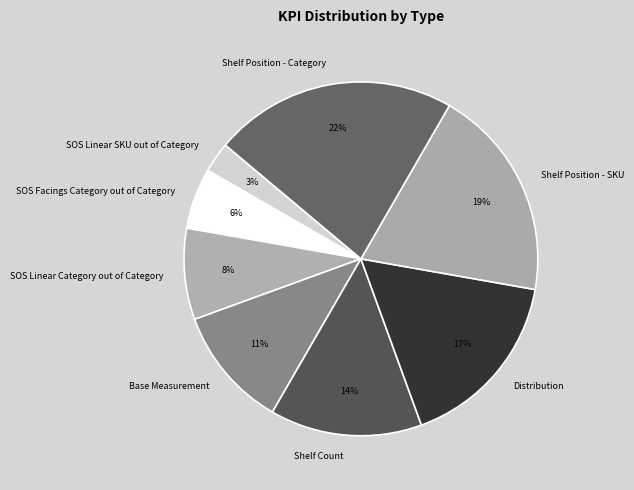

The Shelf Count slice represents 14% of the pie. True or false?

True